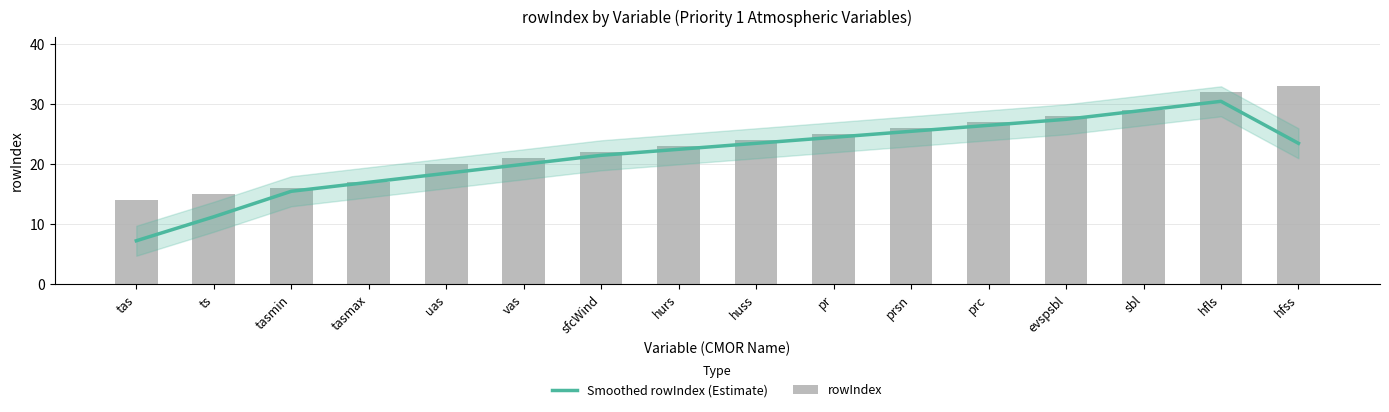

What is the approximate value of rowIndex at prc?

27.0